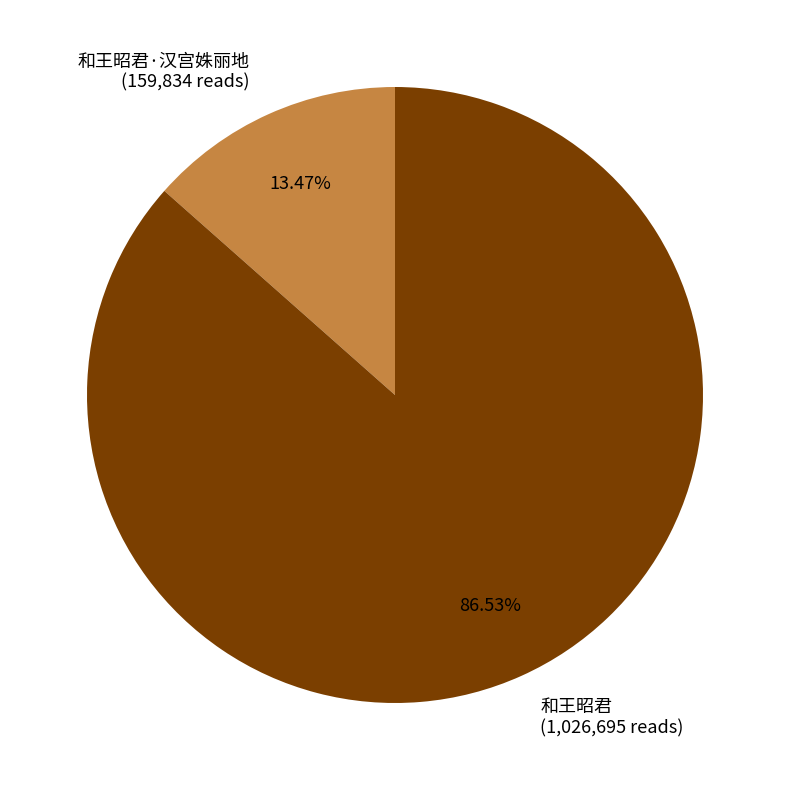

Between 和王昭君 (1,026,695 reads) and 和王昭君·汉宫姝丽地 (159,834 reads), which is larger?

和王昭君 (1,026,695 reads)